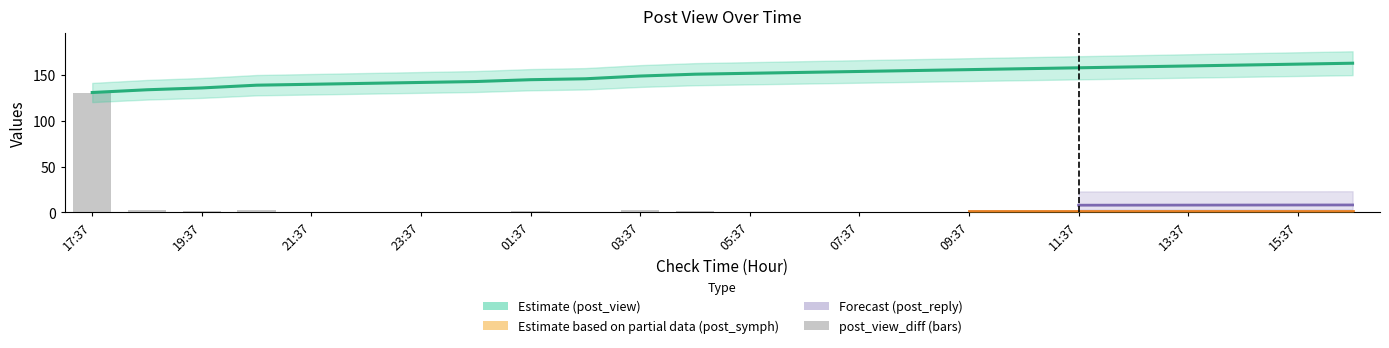

Reading left to right, what are all the values shown in this chart?

post_view: 131	134	136	139	140	141	142	143	145	146	149	151	152	153	154	155	156	157	158	159	160	161	162	163
post_view_diff: 131	3	2	3	1	1	1	1	2	1	3	2	1	1	1	1	1	1	1	1	1	1	1	1